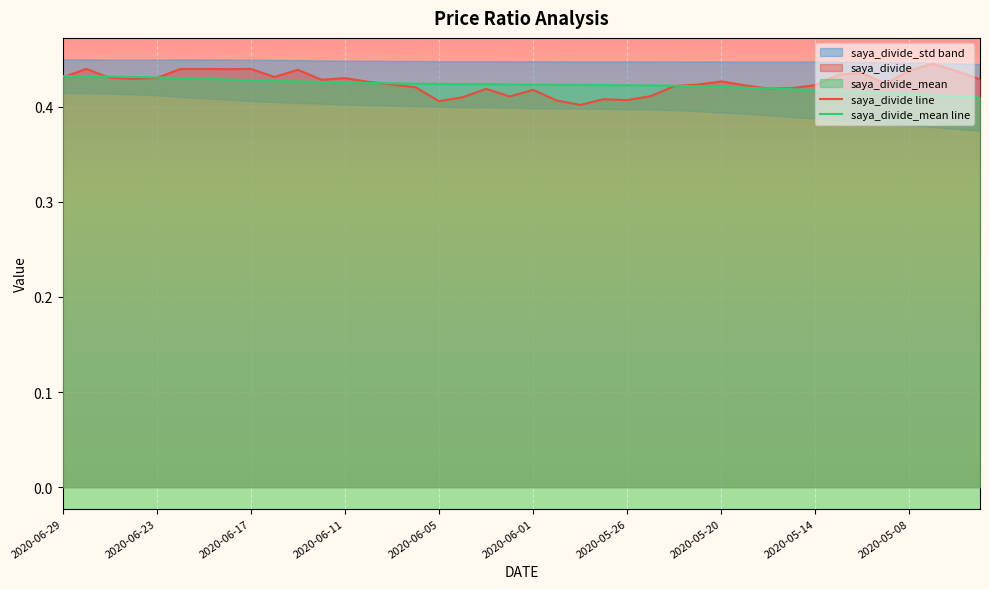

Between 34 and 16, which is larger?

34